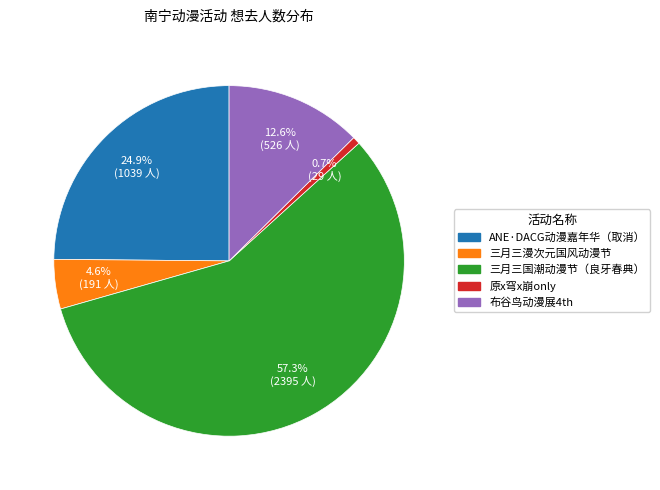

Does any single category account for the majority?

Yes